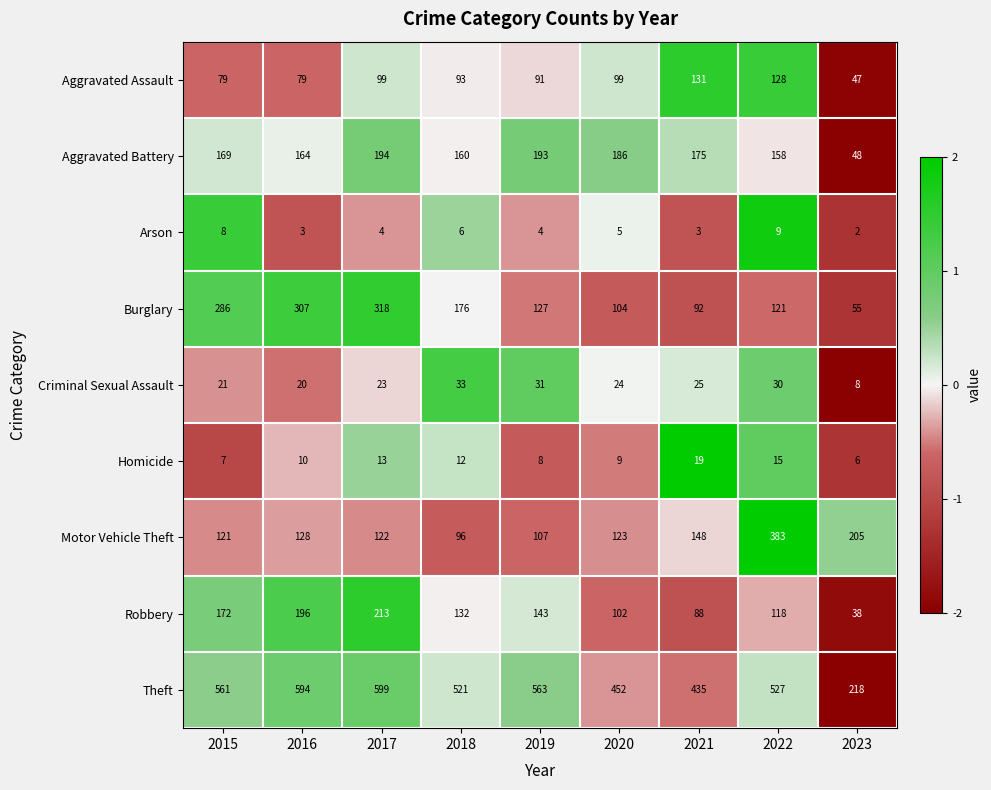

Between 2020 and 2023, which series saw the biggest shift?

Theft